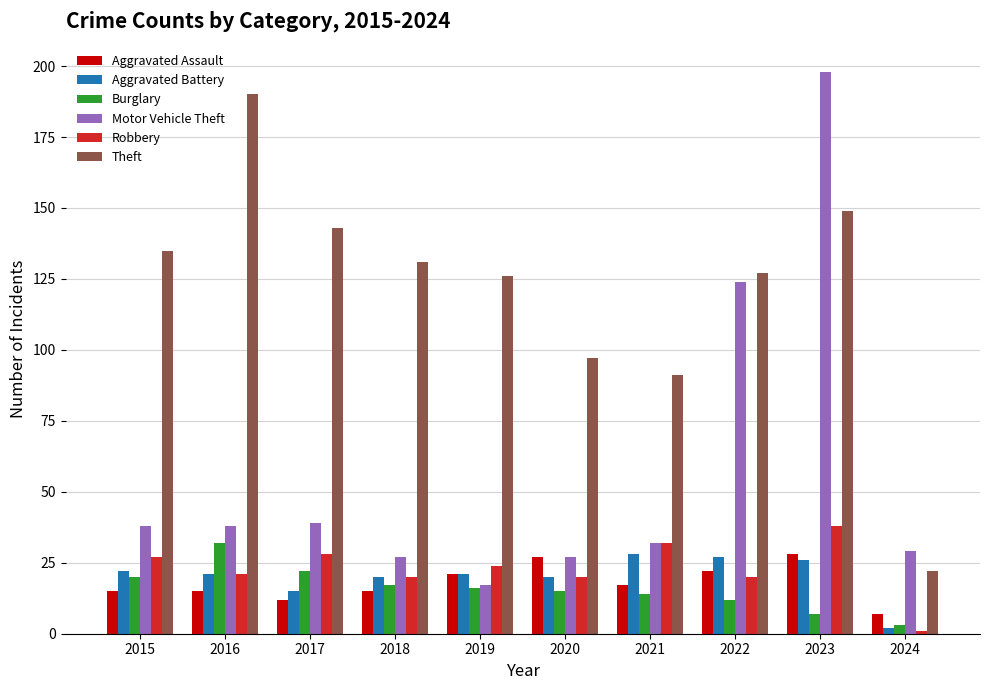

What are all the series names shown in the legend?

Aggravated Assault, Aggravated Battery, Burglary, Motor Vehicle Theft, Robbery, Theft